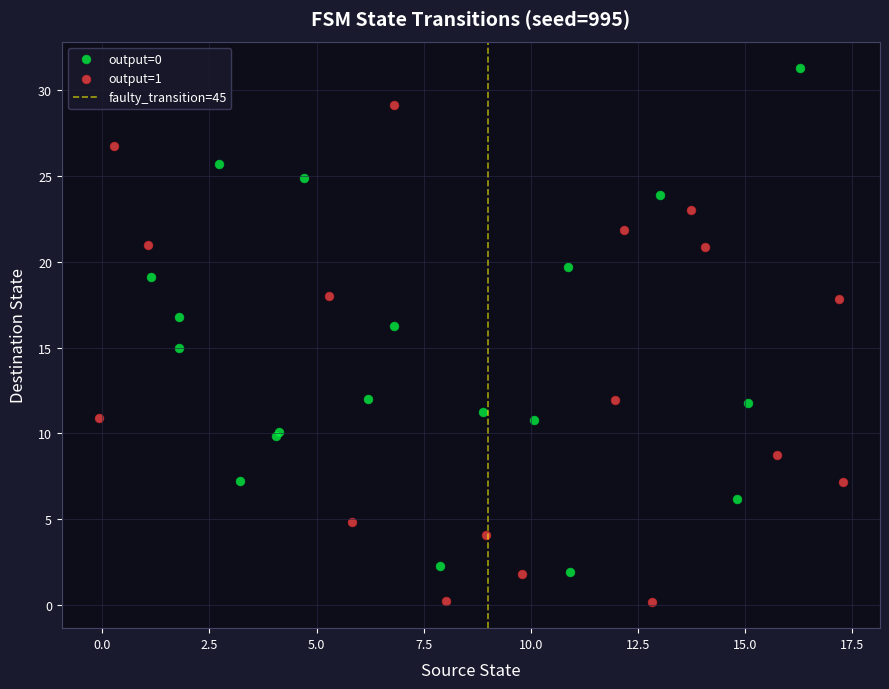

Which series reaches the maximum Y coordinate?

output=0